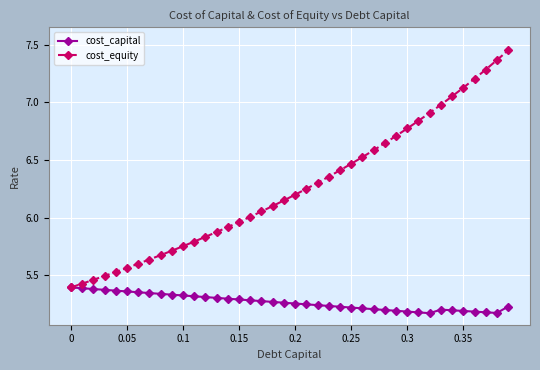

Rank the series by their average value, from lowest to highest.

cost_capital, cost_equity